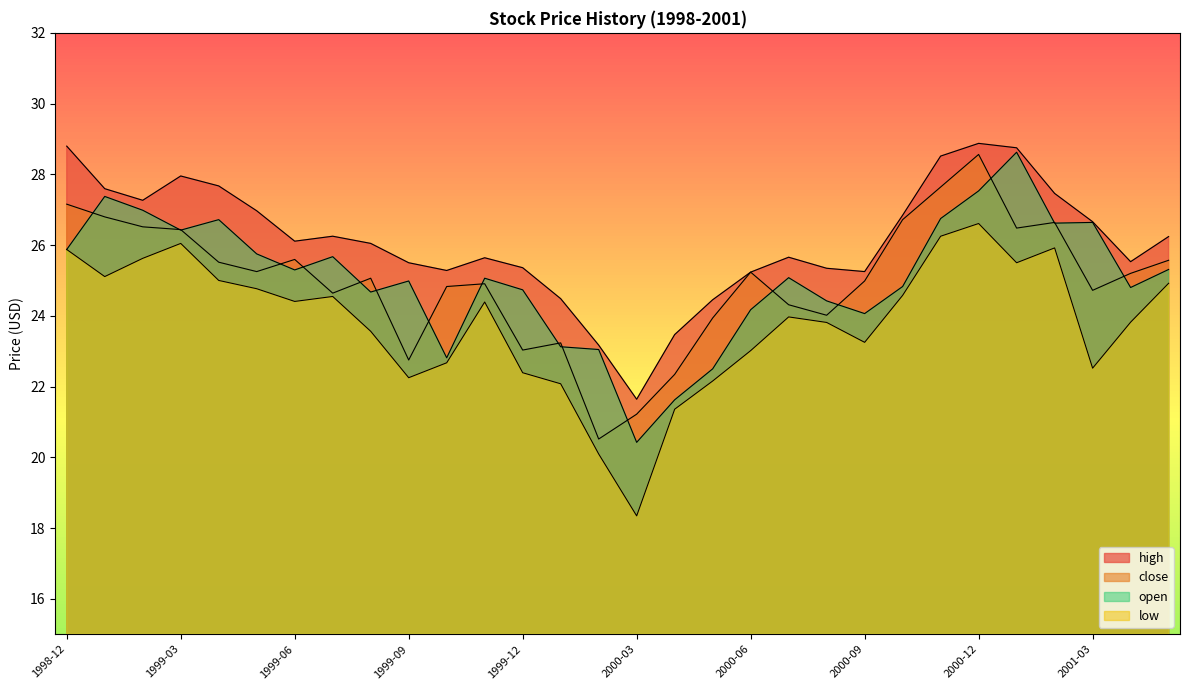

Between 2000-12 and 2001-02, which is larger?

2000-12